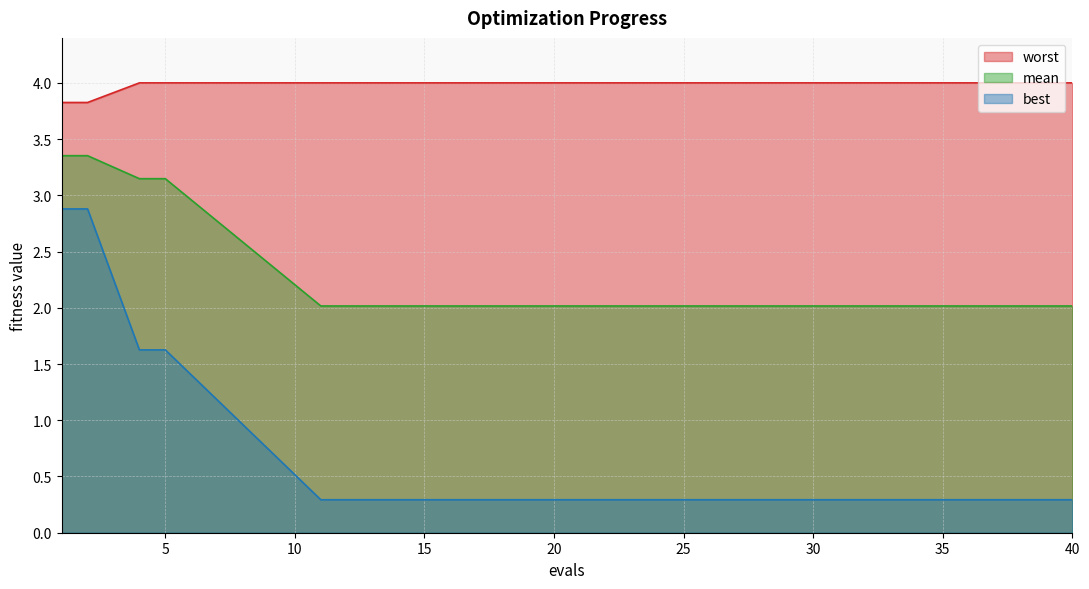

Is it true that best equals 0.2 at 14?

False